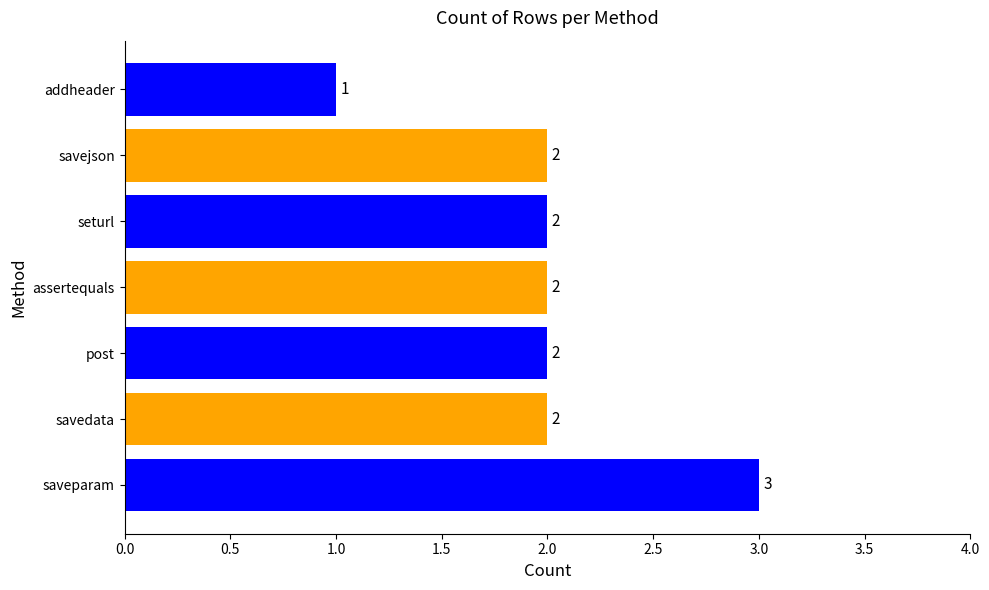

Are the bars grouped side by side (vs. stacked)?

No